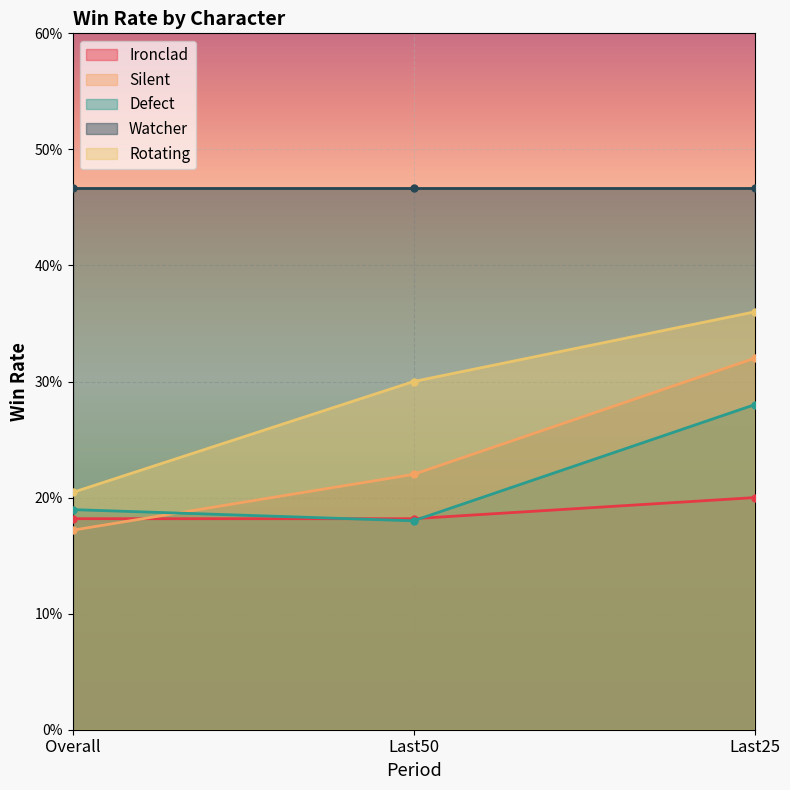

What is the minimum value shown in the chart?

0.2